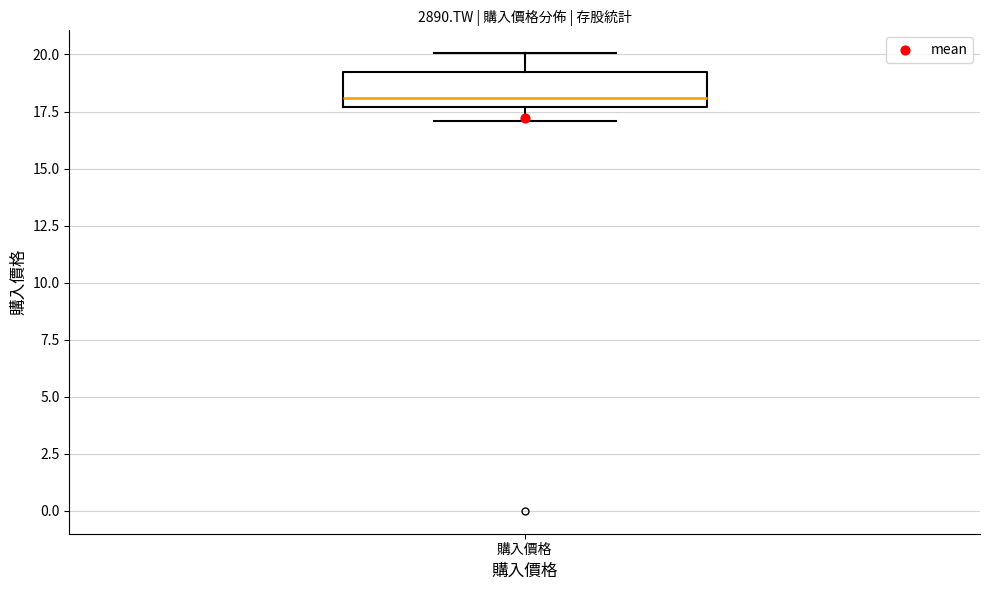

Read this box plot against the y-axis: the position of the median line, the range covered by the box, and the ends of both whiskers. The values are not printed on the chart, so give them approximately, as read against the axis.

median 18.0, box 17.5 to 19.0, whiskers 17.0 to 20.0